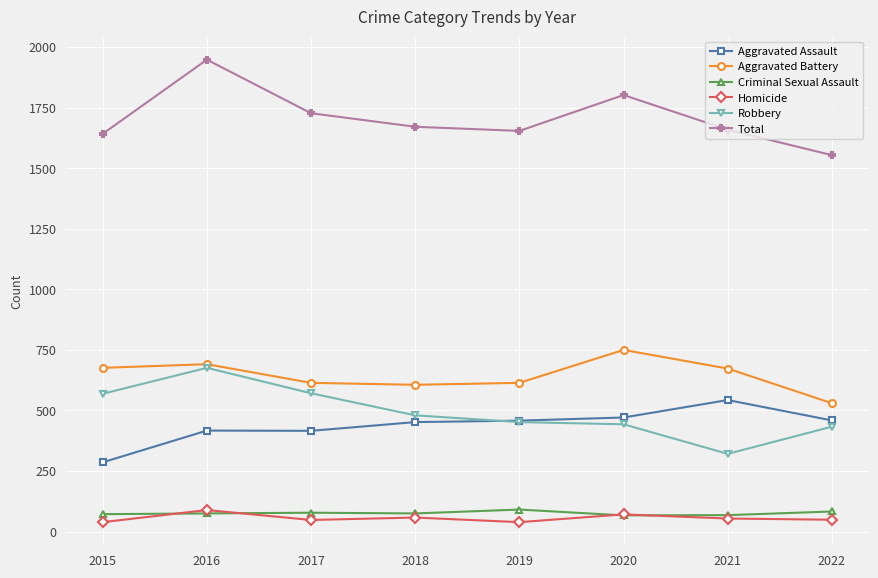

What is the average value of the Aggravated Battery series?

644